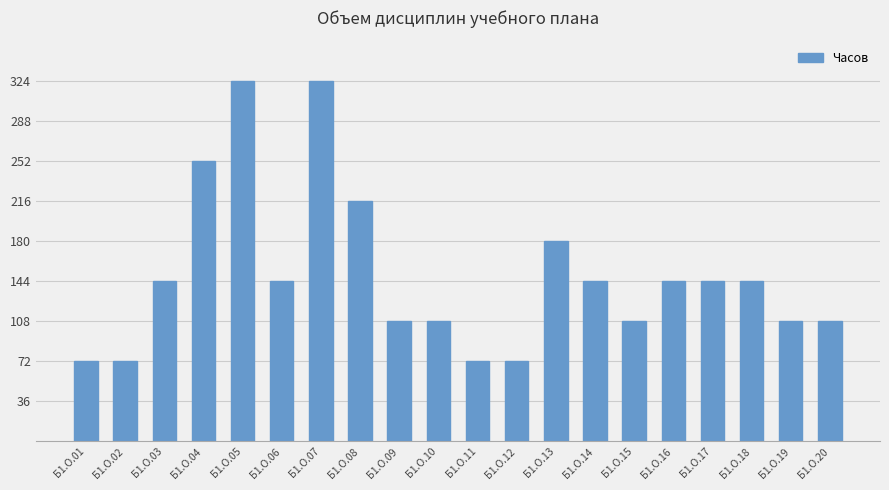

The chart shows a value of 71 at Б1.О.08. True or false?

False